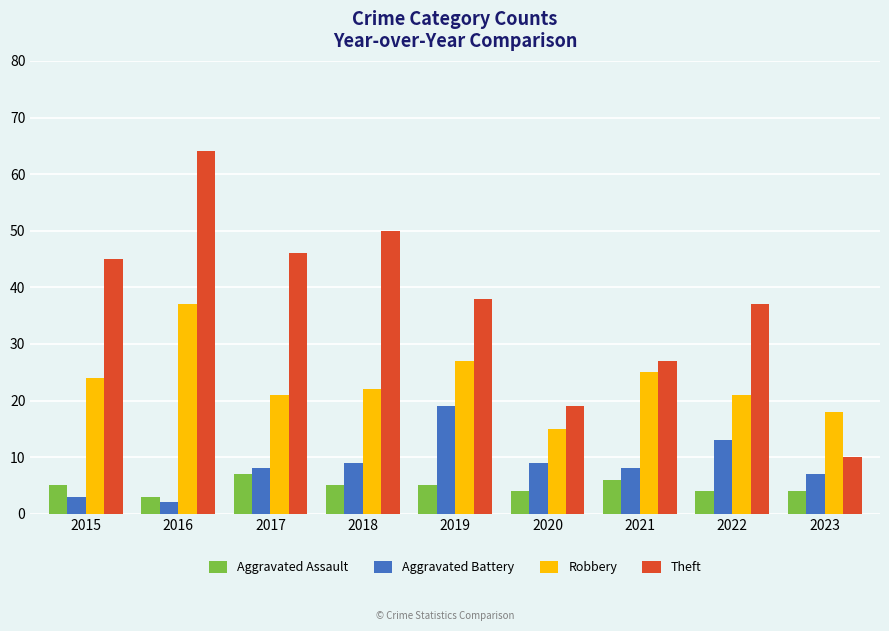

True or false: Aggravated Battery has a value of 14 at 2020.

False